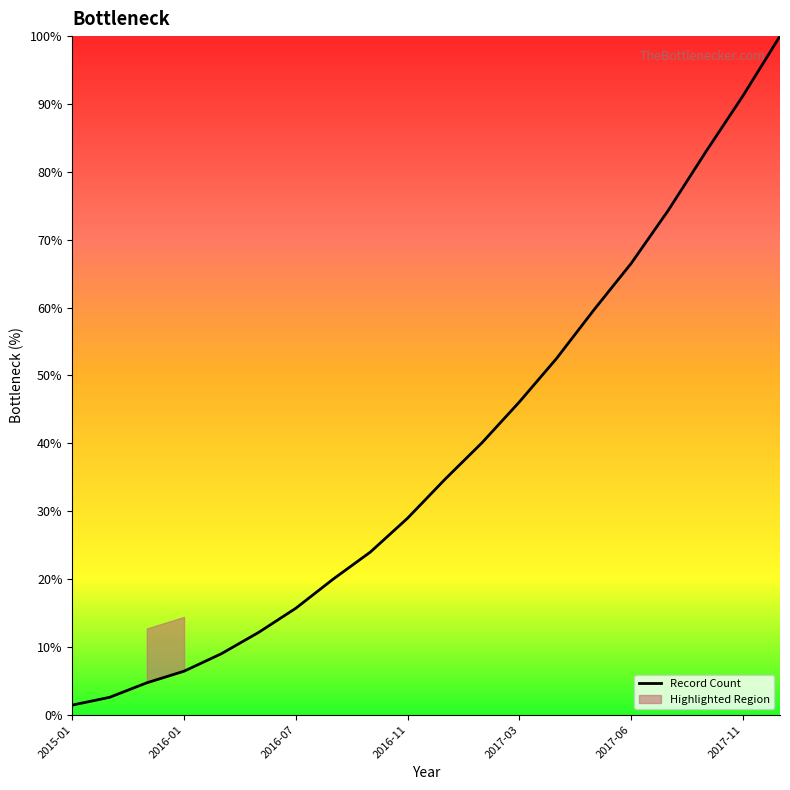

How many lines are shown in the chart?

1